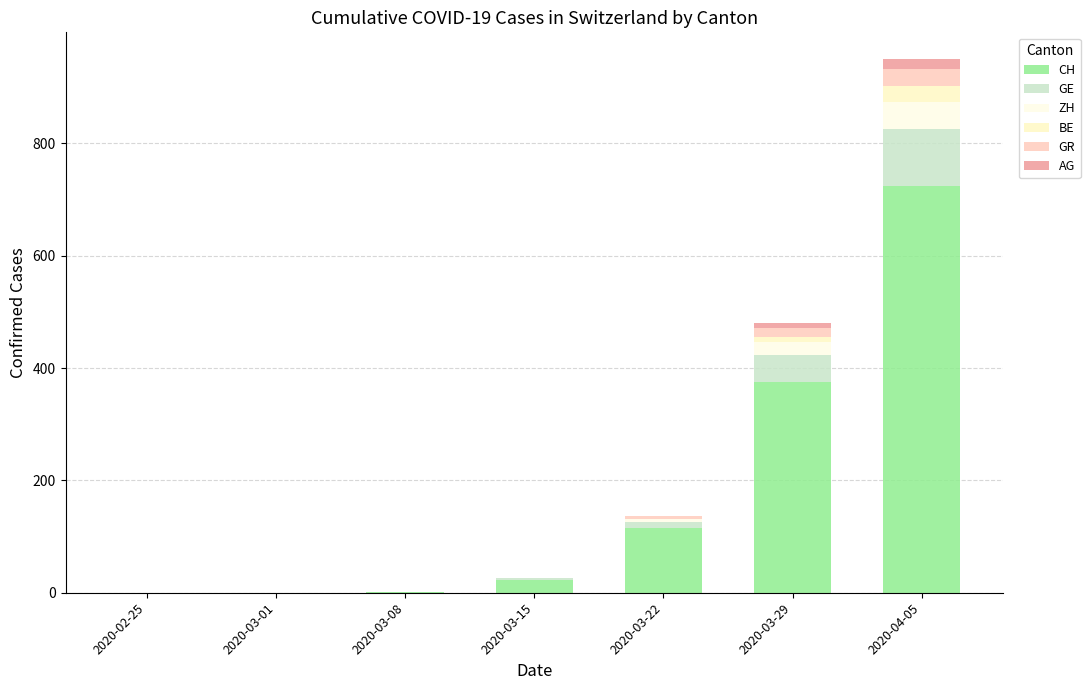

How many distinct data groups are displayed?

6